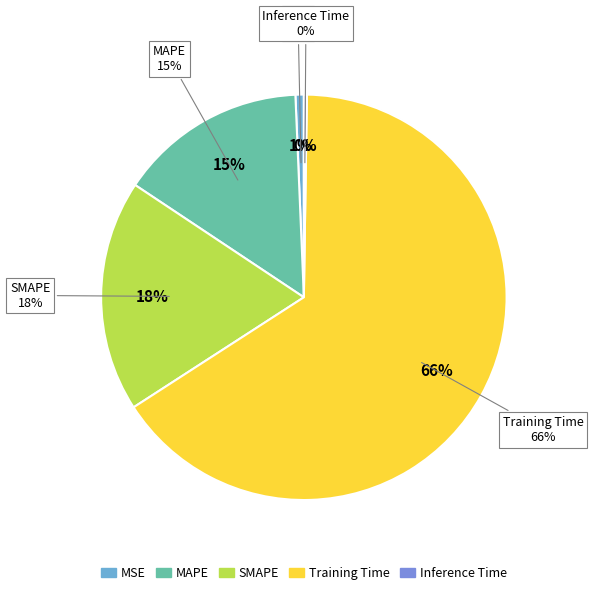

Rank the categories by value from lowest to highest.

Inference Time, MSE, MAPE, SMAPE, Training Time